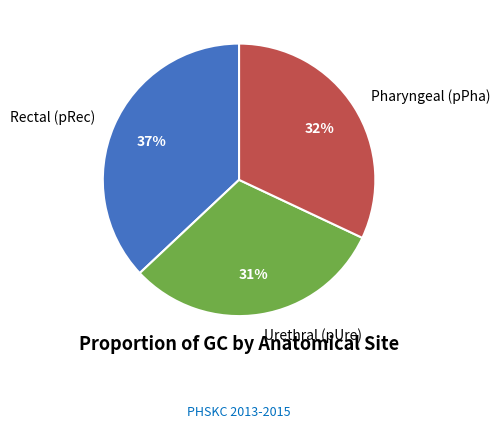

To the nearest percent, what is the difference between the Pharyngeal (pPha) and Urethral (pUre) slice percentages?

1%